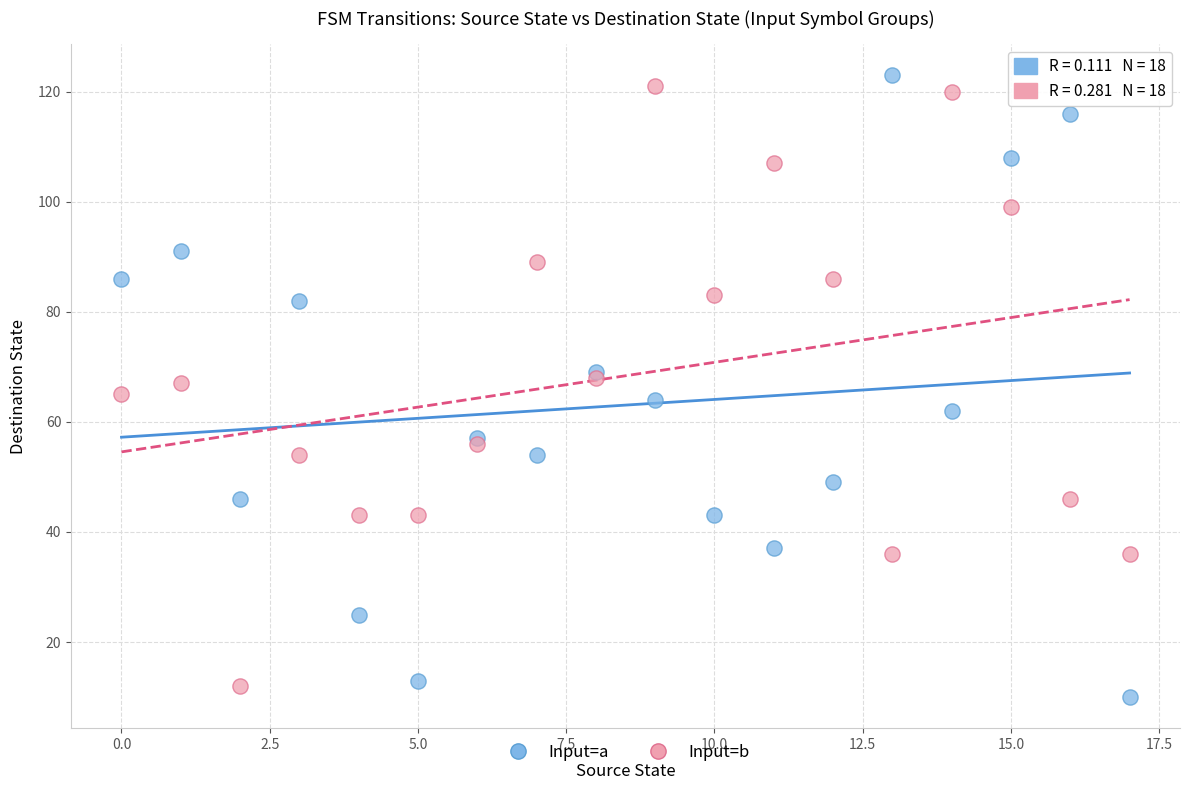

What are all the series names shown in the legend?

Input=a, Input=b